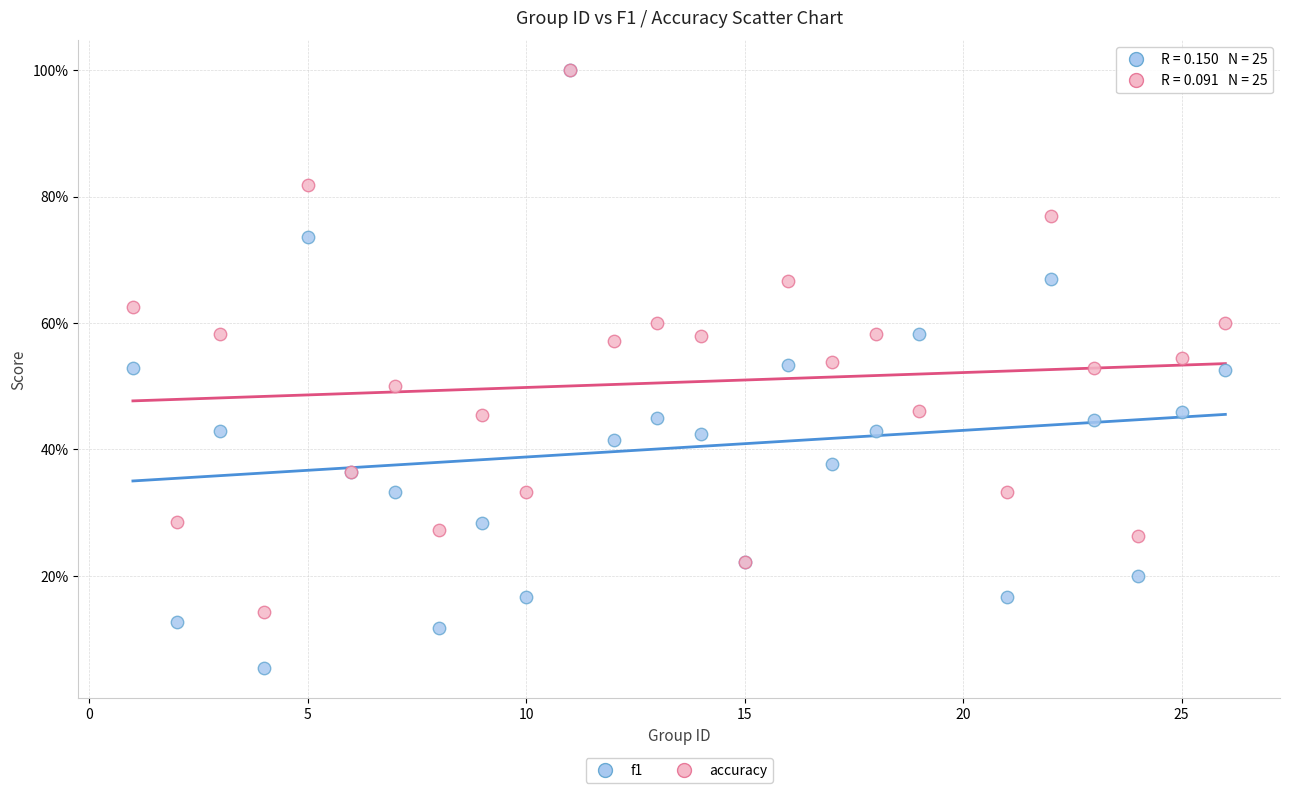

Which series contains the lowest Y value?

f1